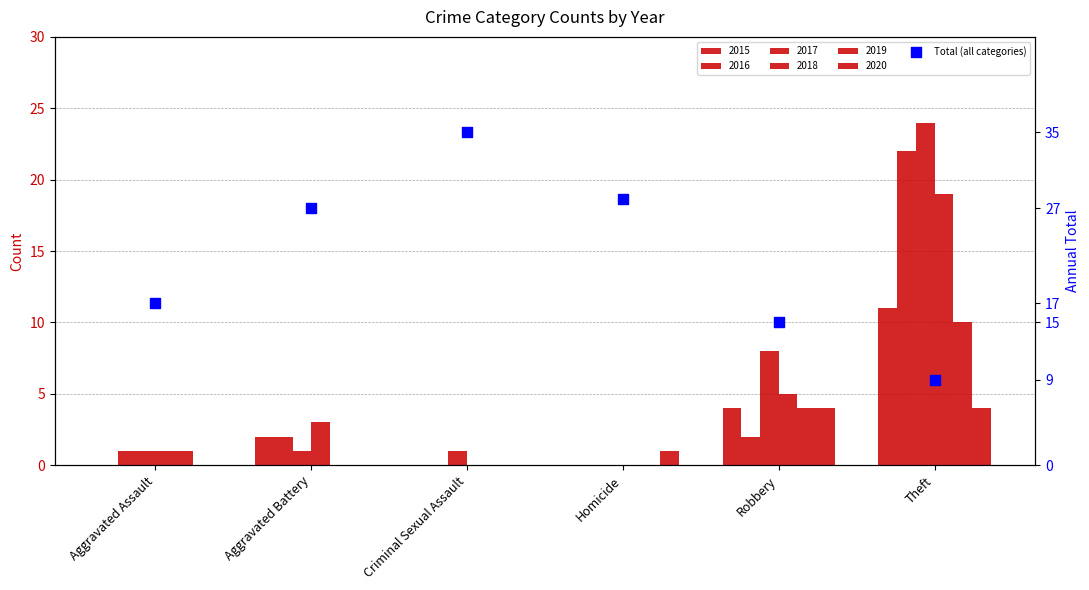

What is the ratio of the value at Homicide to the value at Theft?

3.1